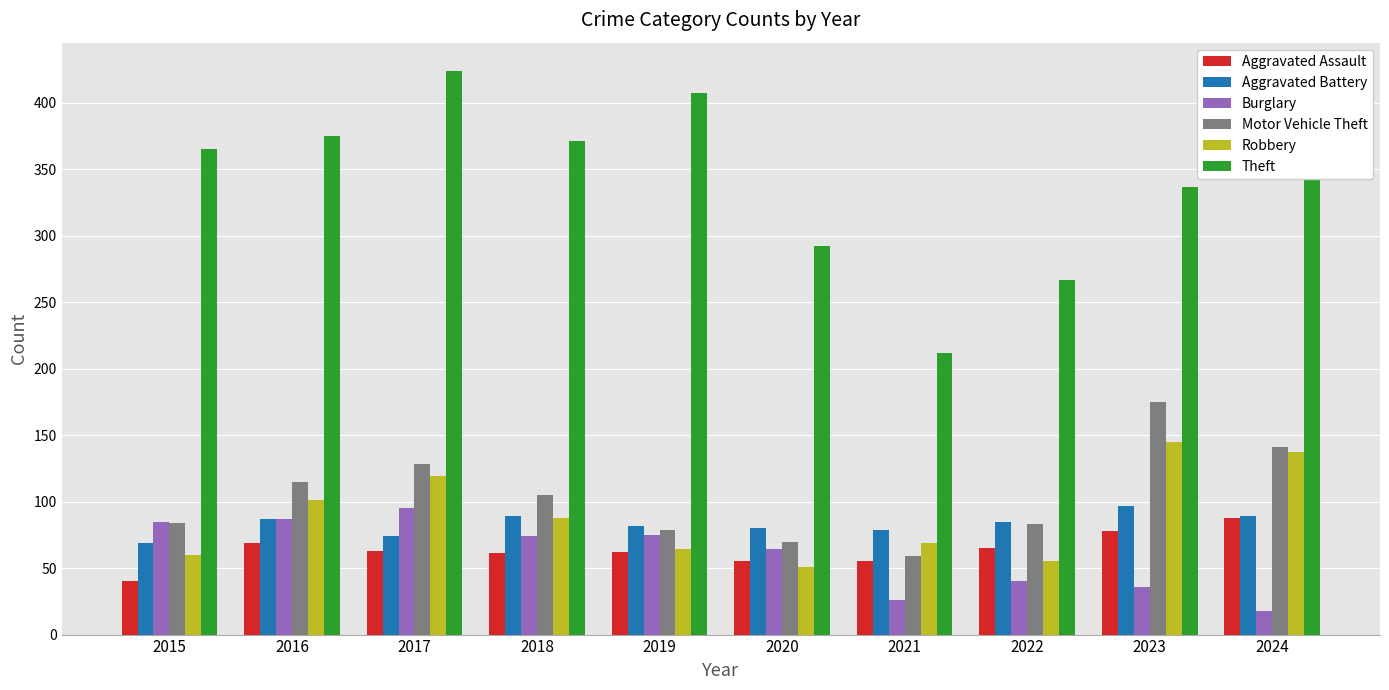

The value of Aggravated Assault at 2019 is 62. True or false?

True